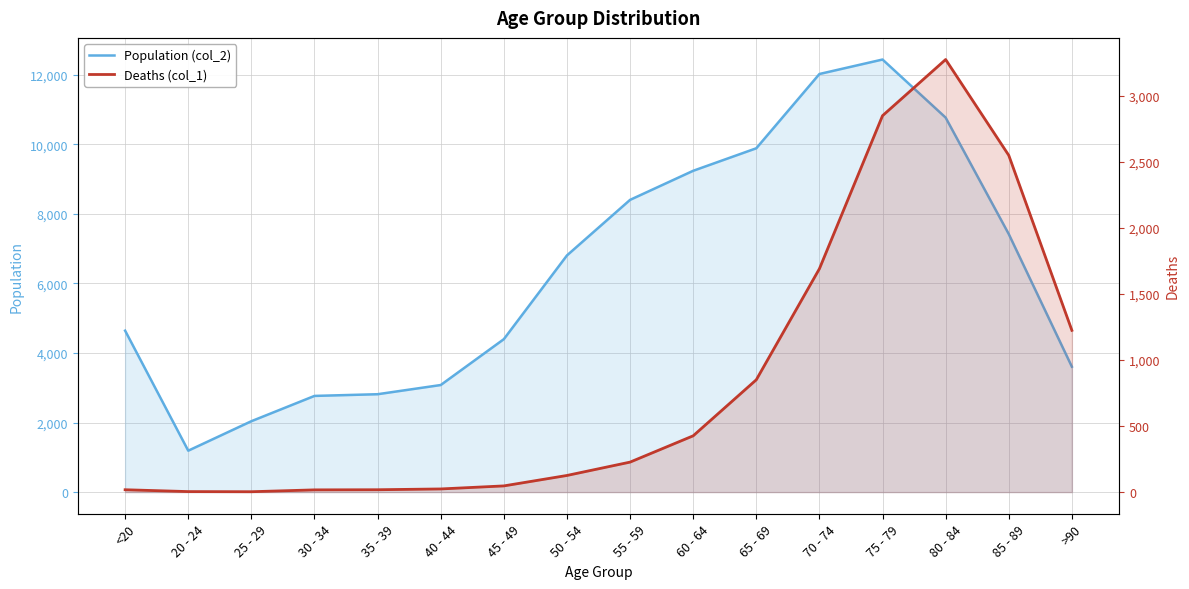

True or false: Deaths (col_1) has a value of 2848 at 75 - 79.

True